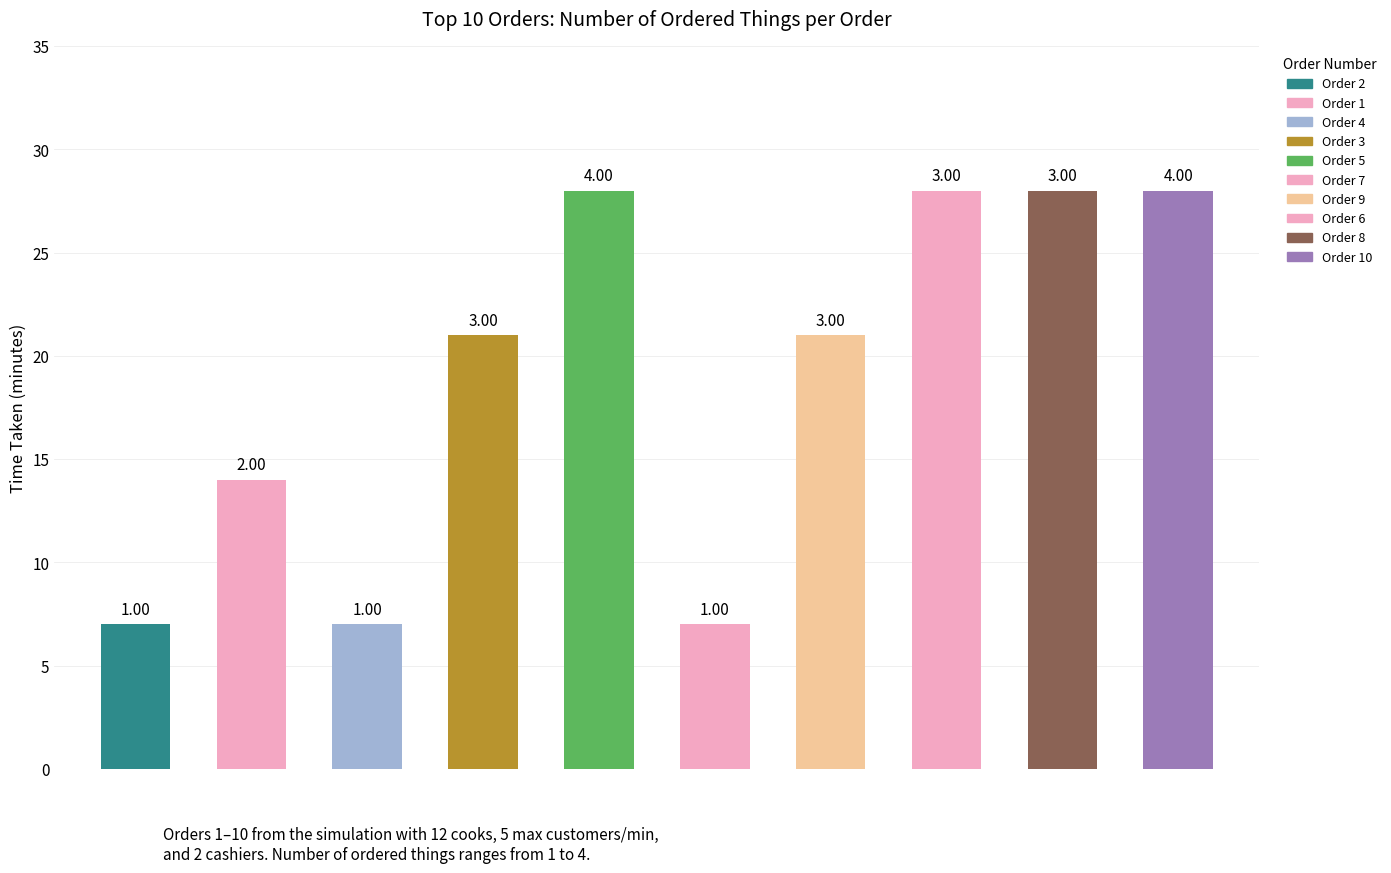

Which category has the lowest value in the Time Taken series?

2